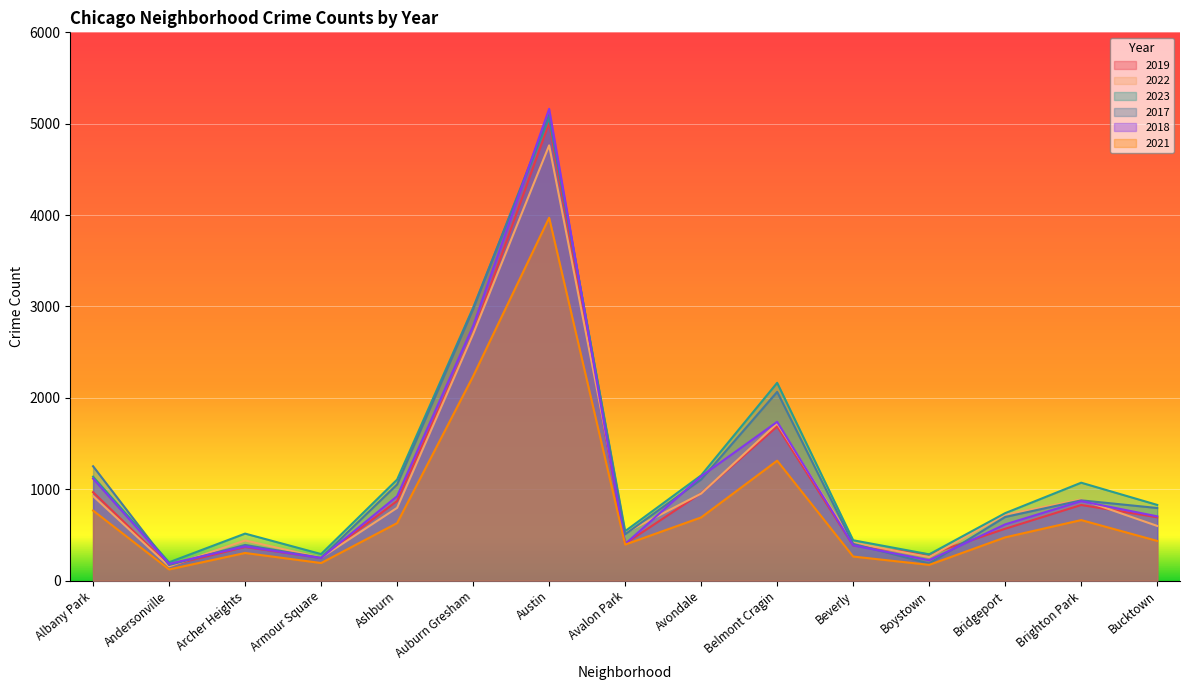

At which category does the chart reach its peak across all series?

Austin